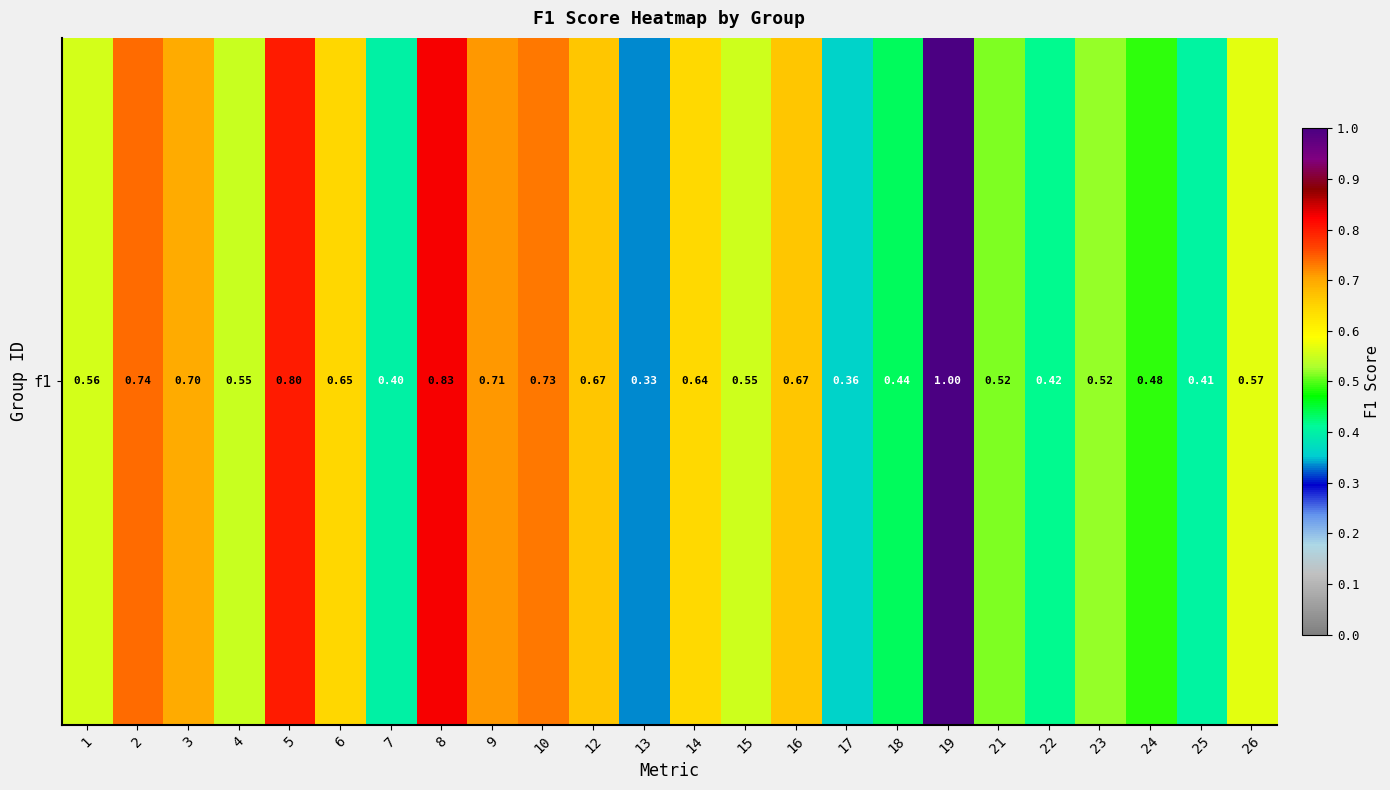

The value at 21 is 0.5. True or false?

True